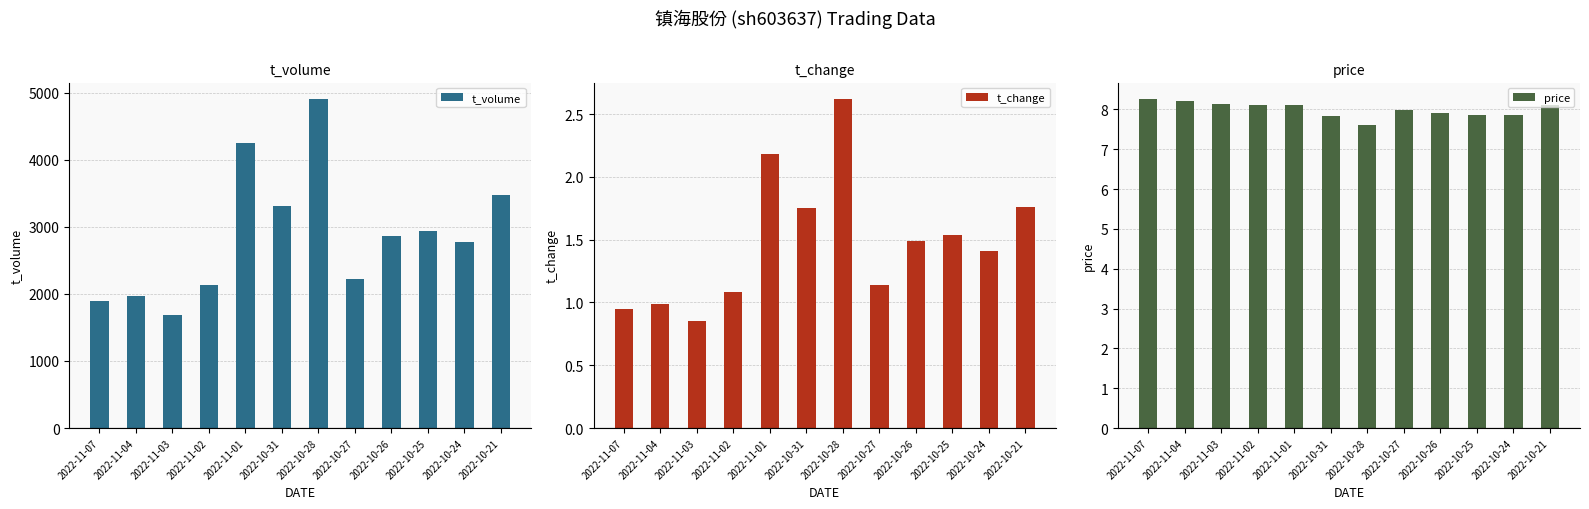

What is the sum of the t_volume values at 2022-10-25 and 2022-10-27?

5155